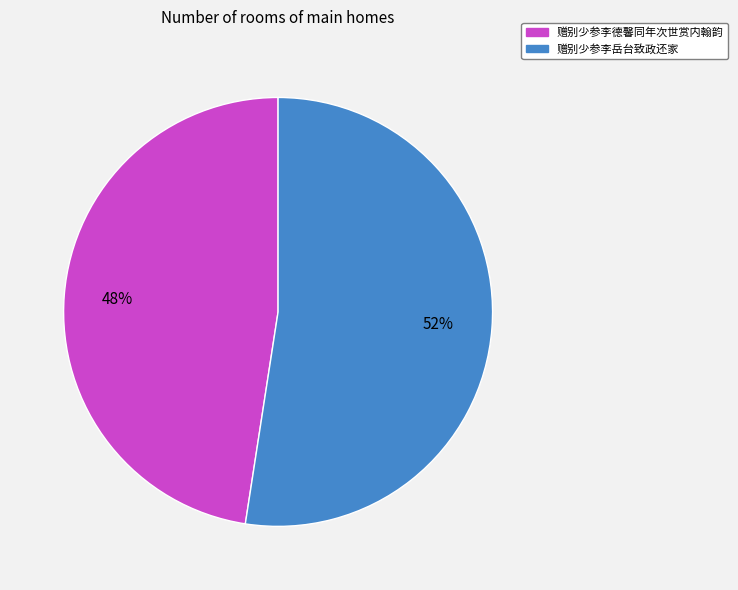

Do 赠别少参李岳台致政还家 and 赠别少参李德馨同年次世赏内翰韵 together represent more than half of the pie?

Yes